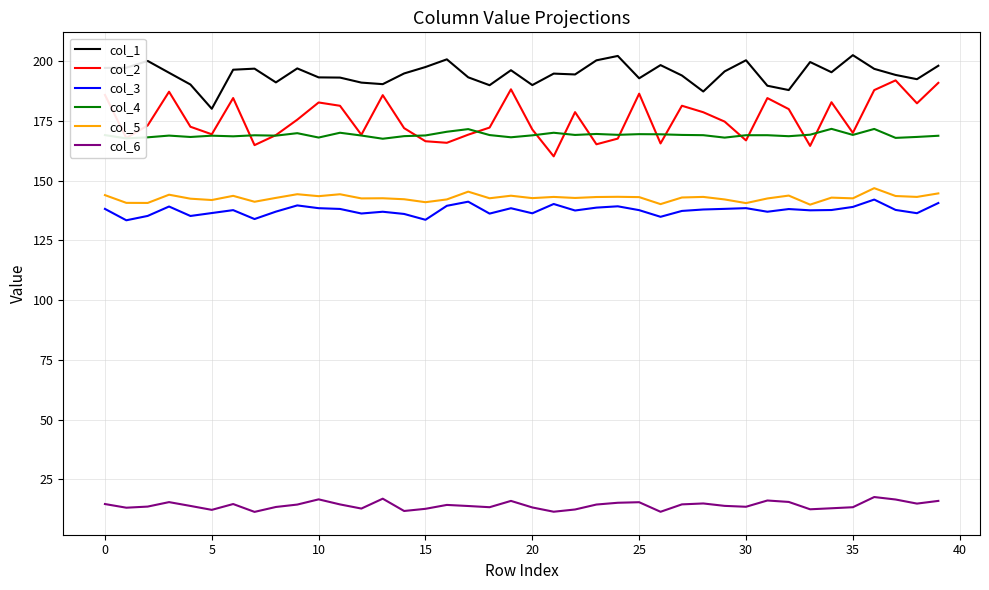

Which series has the widest spread of values?

col_2